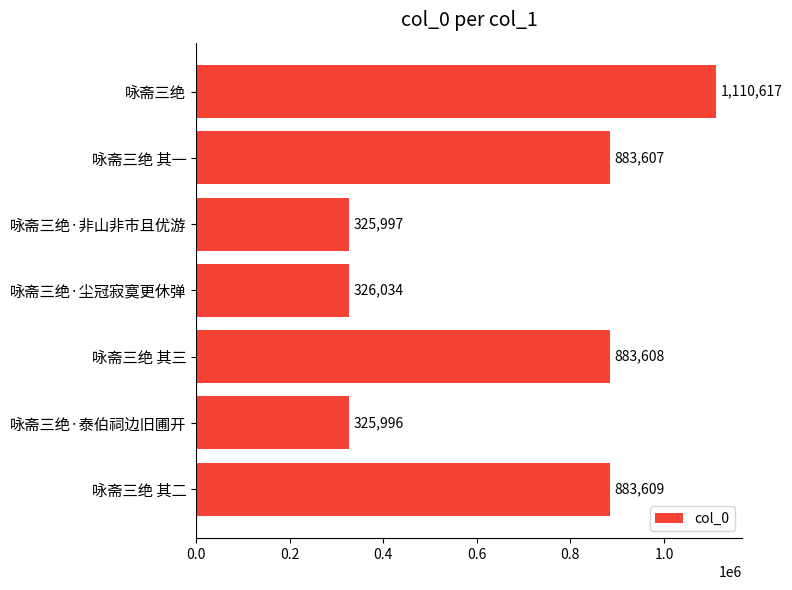

The chart shows a value of 543933 at 咏斋三绝·泰伯祠边旧圃开. True or false?

False